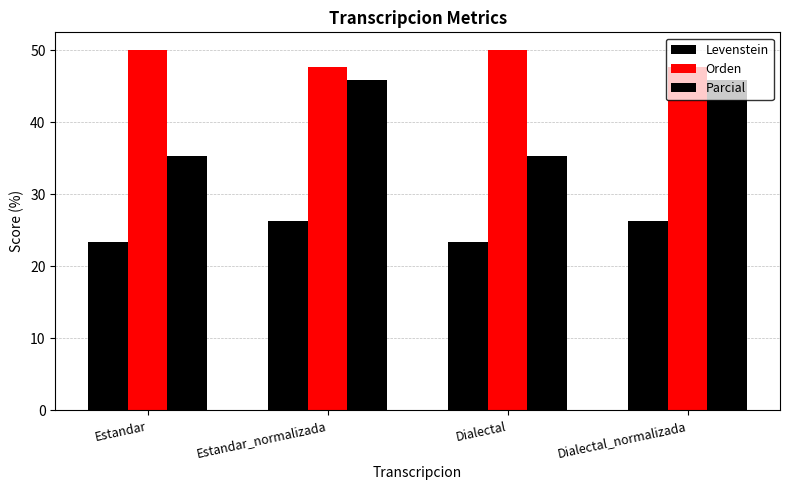

Count the number of categories in the chart.

4